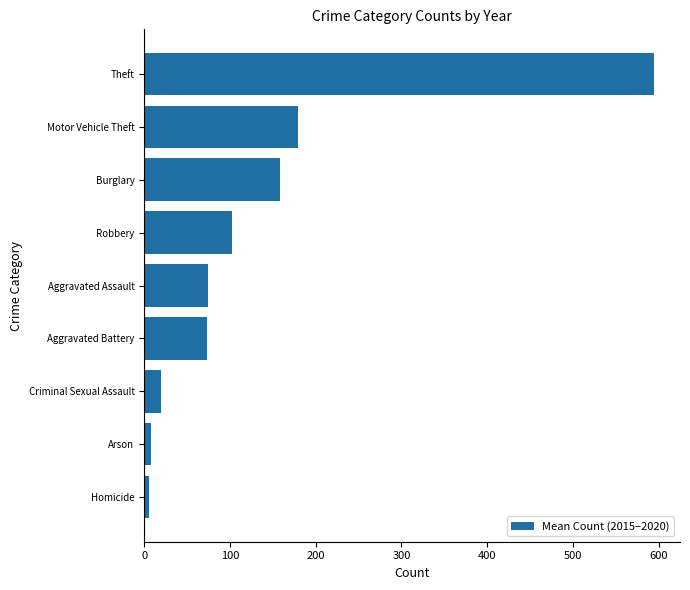

What is the sum of all values?

1213.5